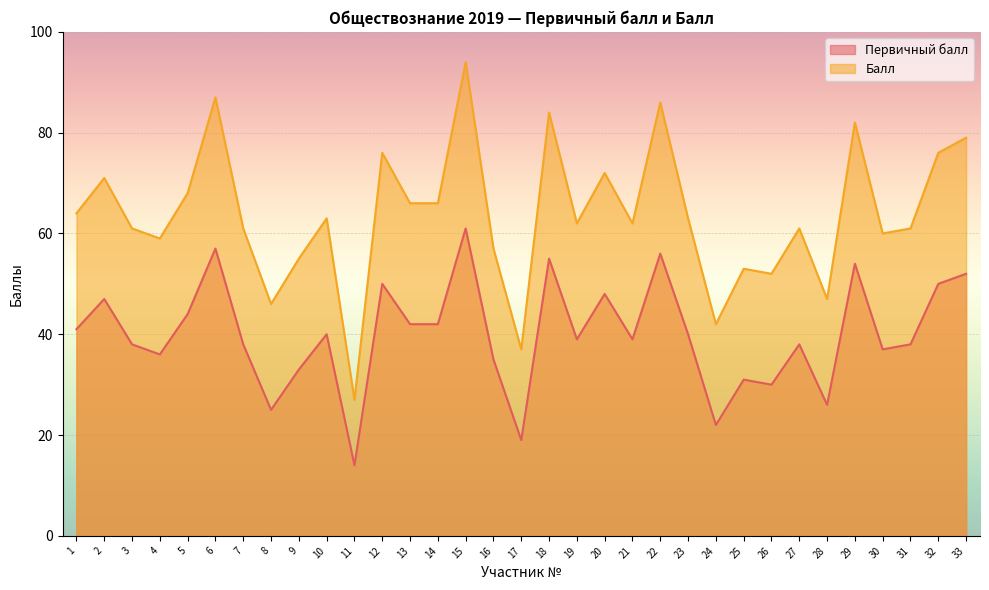

Rank the series by their maximum value, from highest to lowest.

Балл, Первичный балл